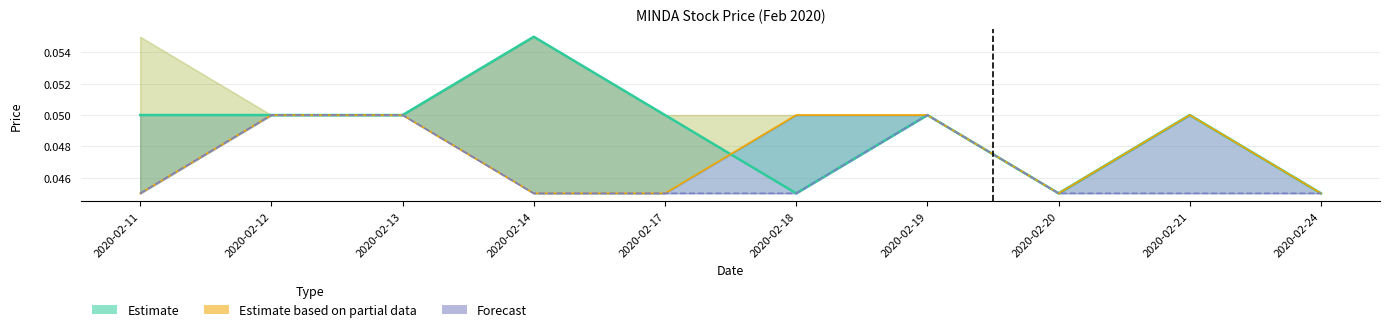

The chart shows a value of 0.1 at 2020-02-18. True or false?

False